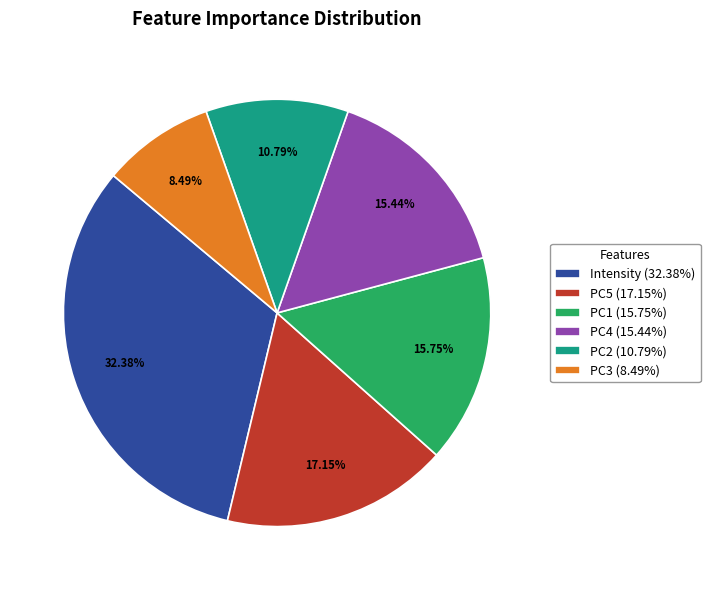

Which slice is the largest?

Intensity